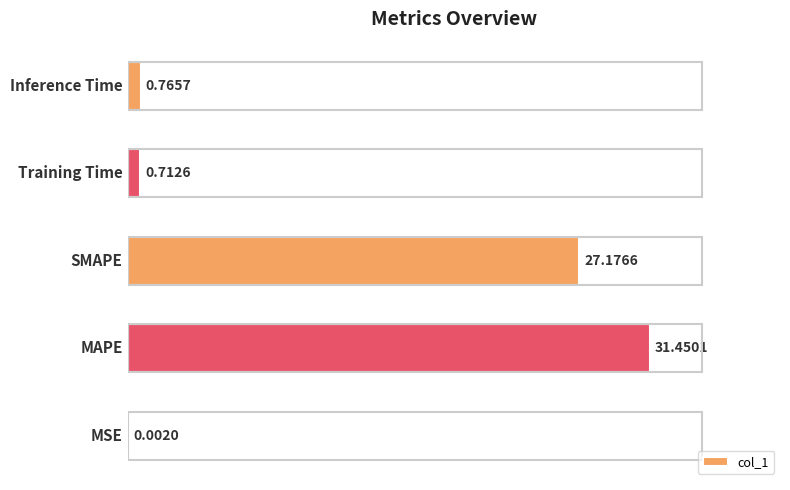

What is the sum of all values?

60.1